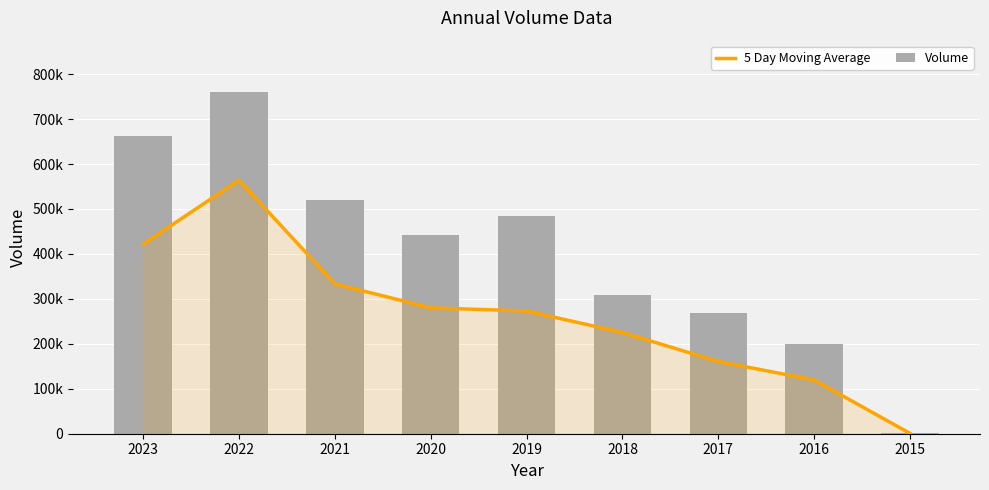

Which series changed the most between 2023 and 2022?

5 Day Moving Average